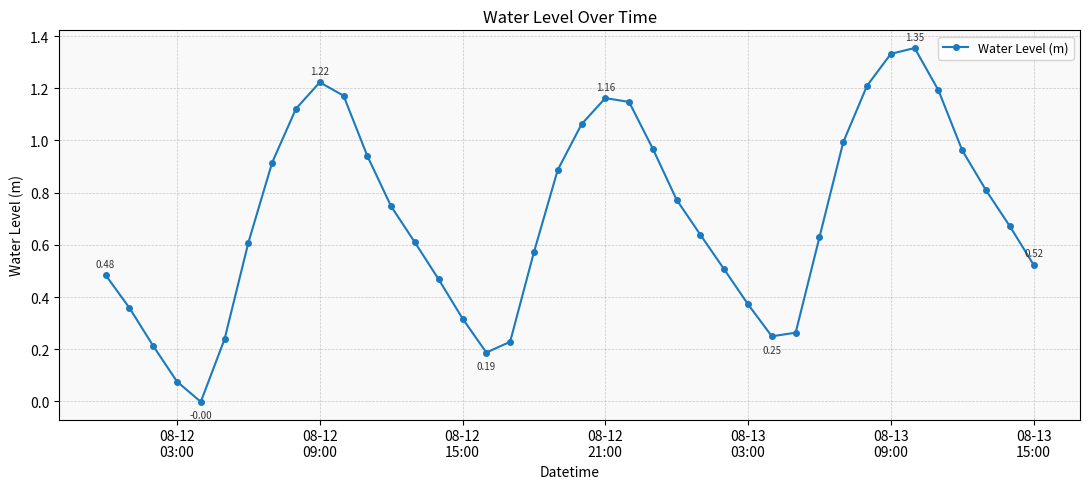

How many data points does each series have?

40